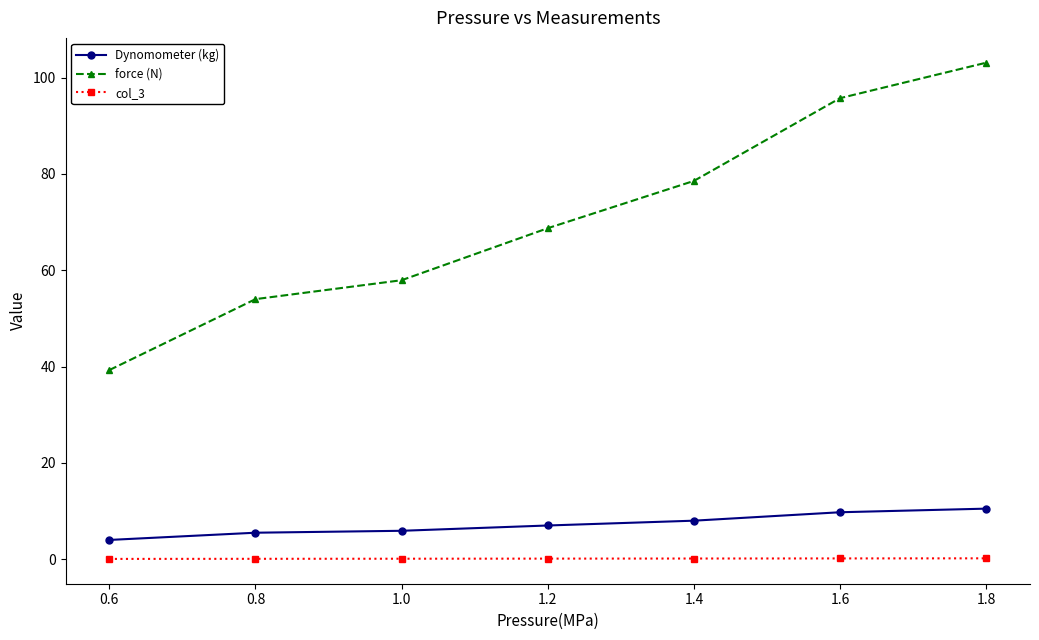

True or false: Dynomometer (kg) and col_3 intersect in this chart.

False